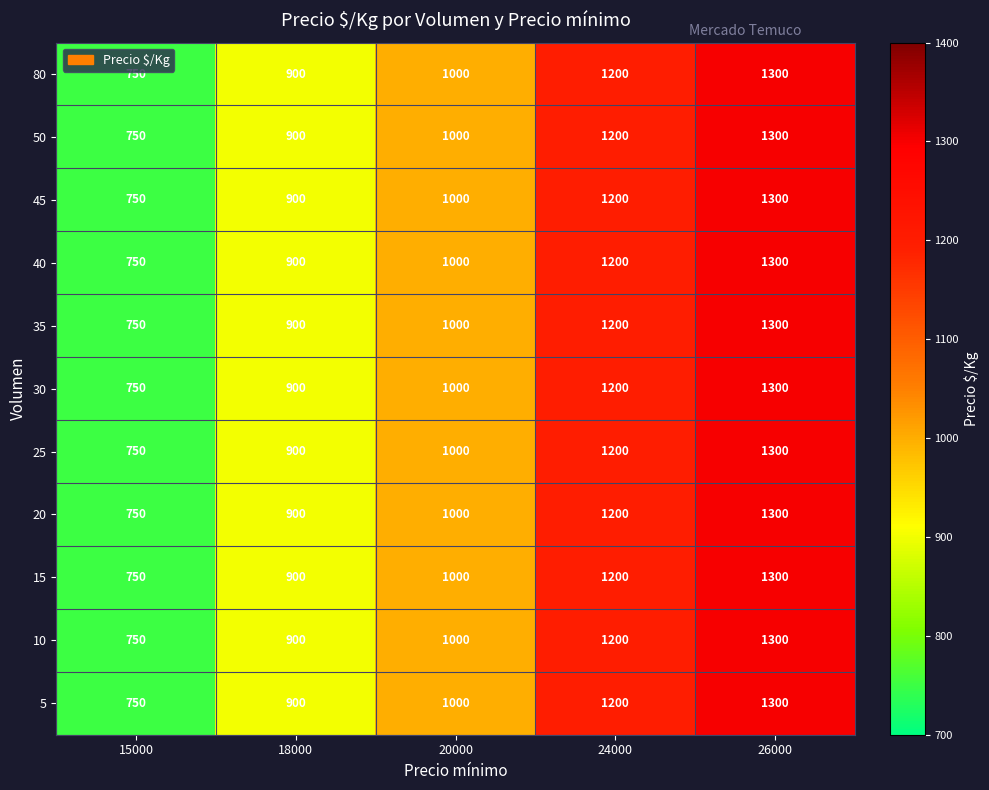

Which category has the highest value across all series?

26000